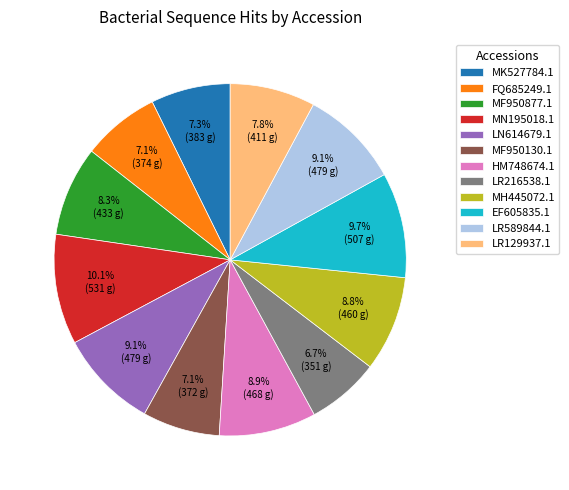

What percentage is the FQ685249.1 slice, to the nearest percent?

7%